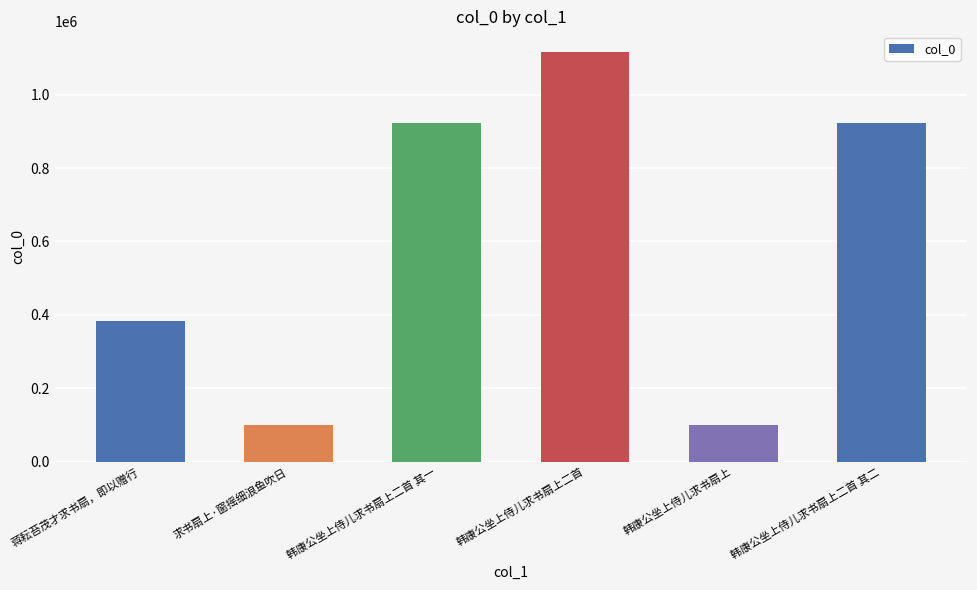

What value does the data have at 韩康公坐上侍儿求书扇上, to the nearest 10?

100800